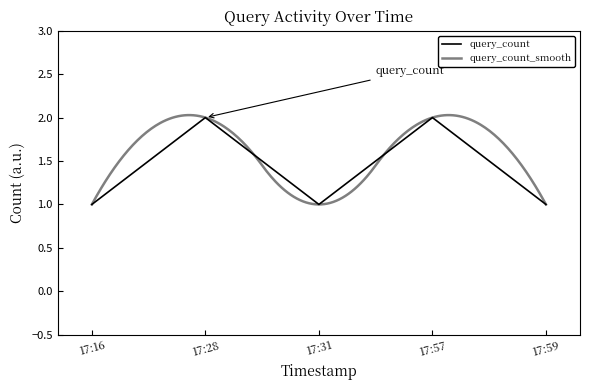

What is the greatest value displayed?

2